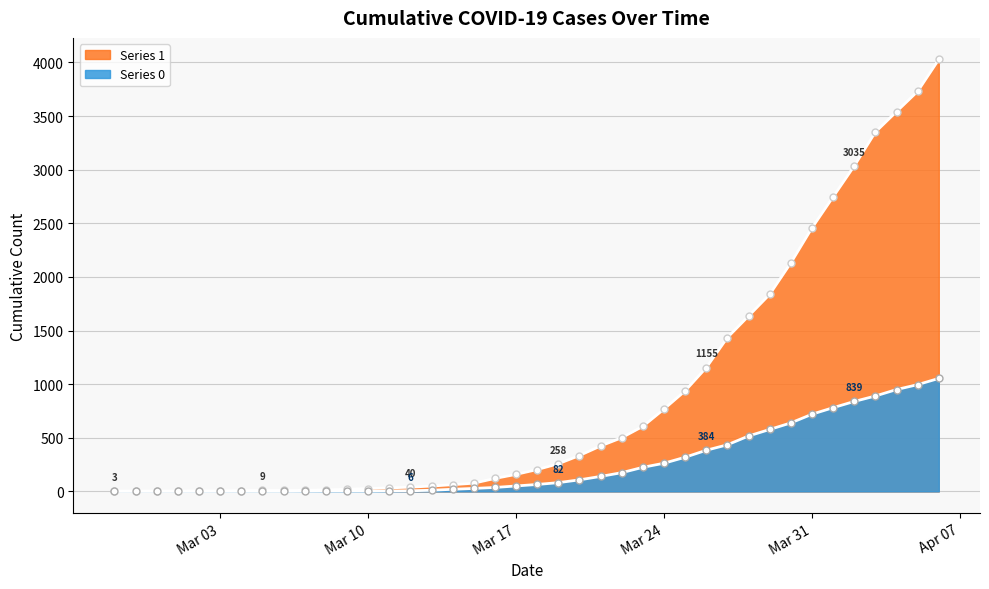

What is the minimum value for Series 1?

3